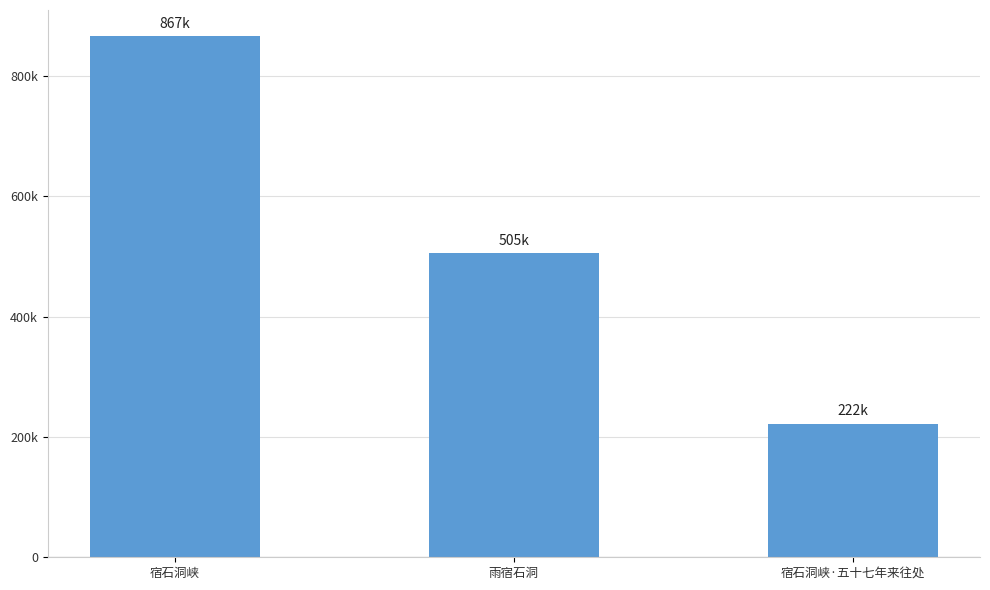

Are the bars horizontal?

No